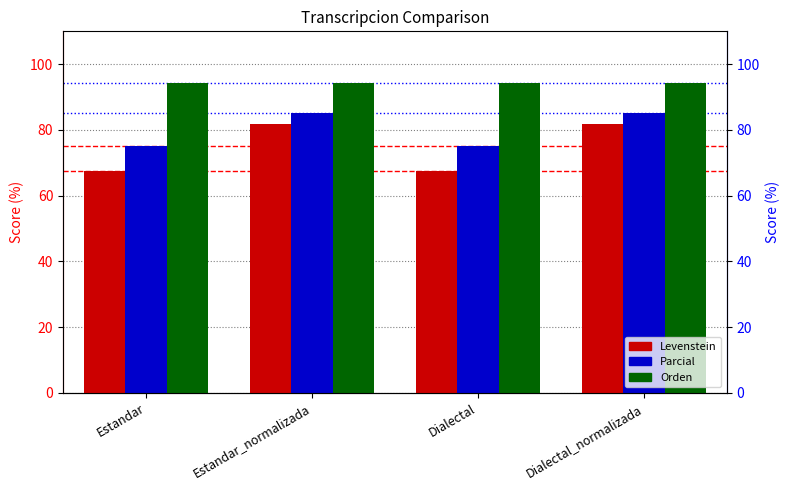

Is the value of Levenstein at Dialectal_normalizada greater than the value of Orden at Dialectal_normalizada?

No